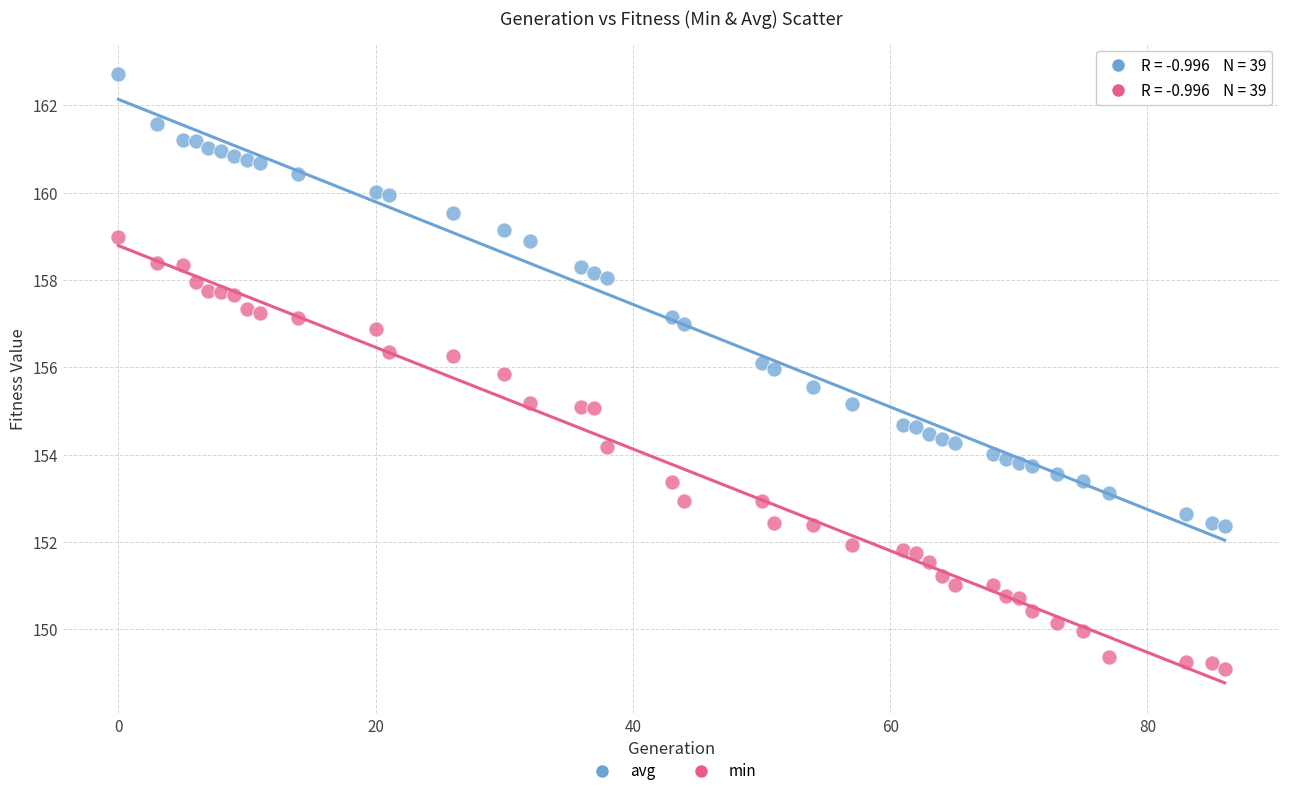

What is the X range (max minus min) for the scatter plot?

86.0